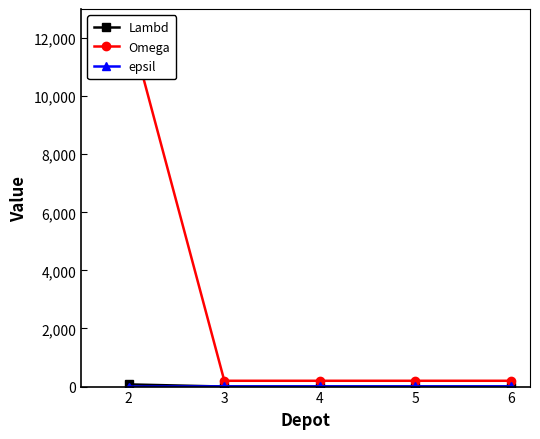

Reading left to right, transcribe all the data shown in this chart.

Lambd: 75	1	1	1	1
Omega: 12500	200	200	200	200
epsil: 0	7	7	7	7